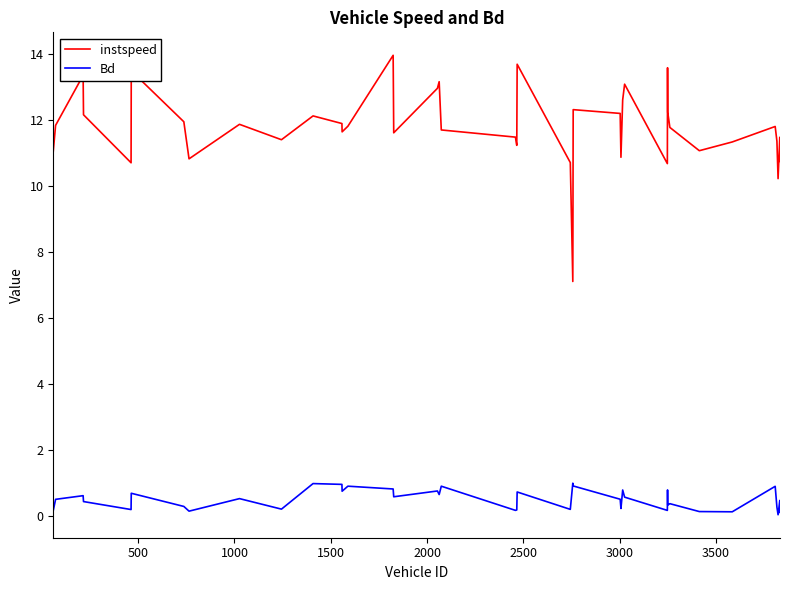

What is the maximum value for Bd?

1.0